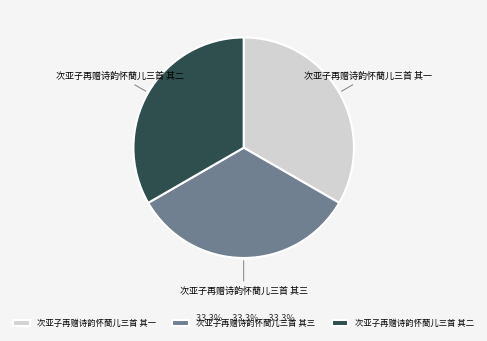

Does 次亚子再赠诗韵怀蕳儿三首 其一 account for over 50% of the chart?

No